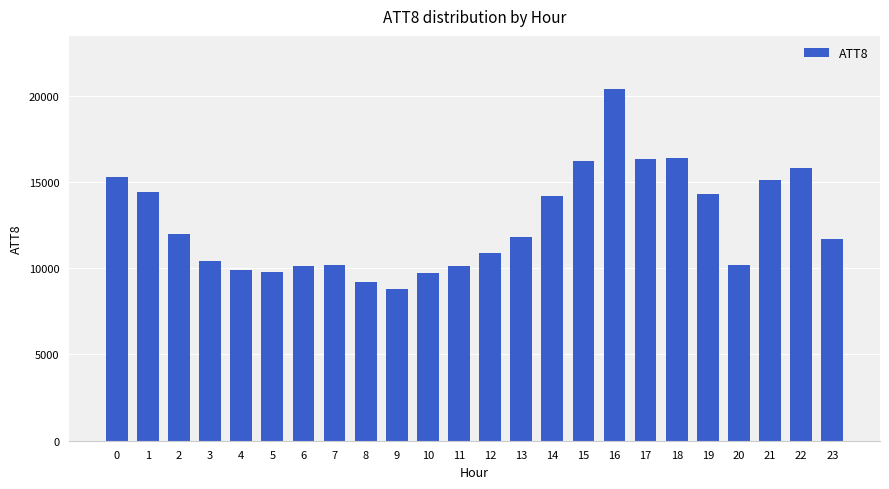

What is the greatest value displayed?

20400